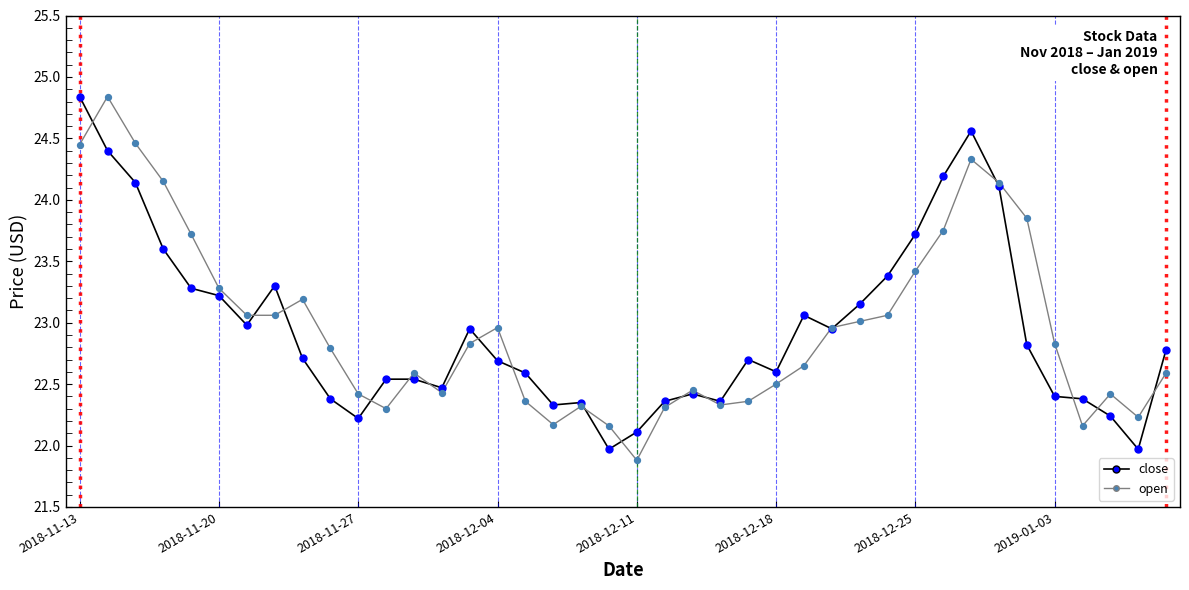

What is the maximum value shown in the chart?

24.8